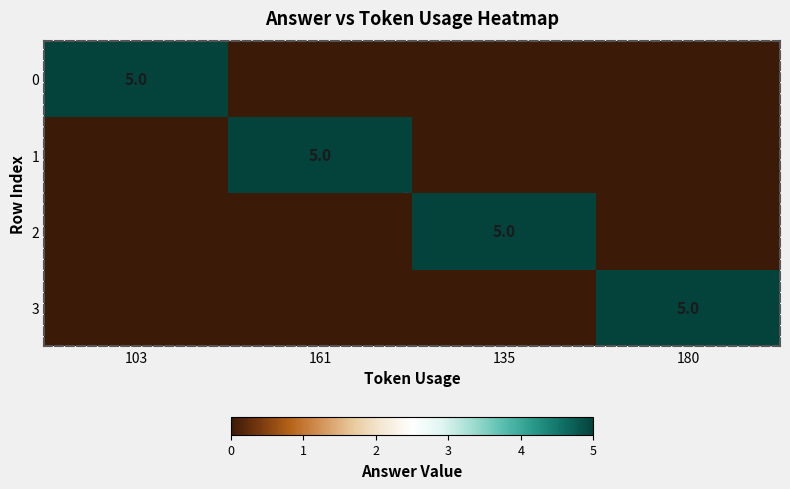

Is it true that 1 equals 7 at 161?

False